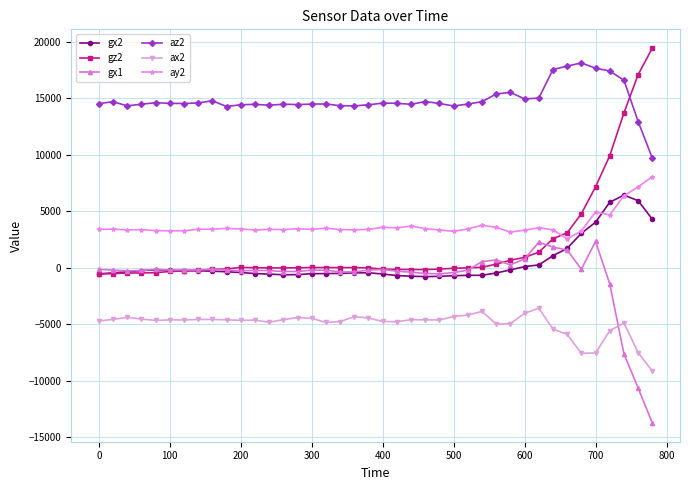

True or false: az2 has more than 0 points higher than both neighbors.

True